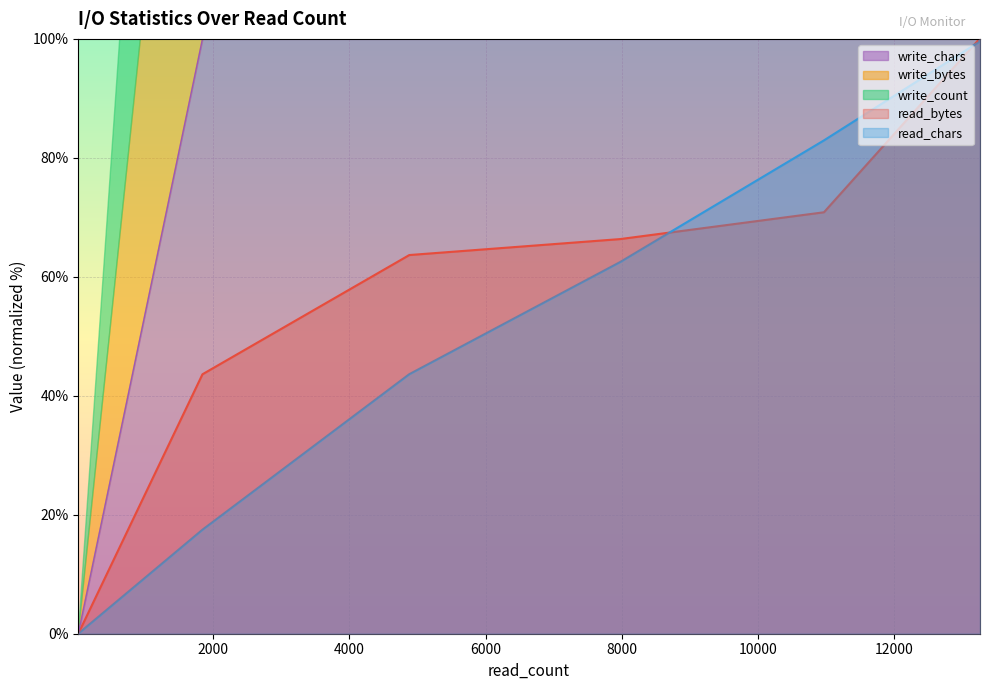

Which series ends up on top after the final intersection of read_chars and write_count?

write_count